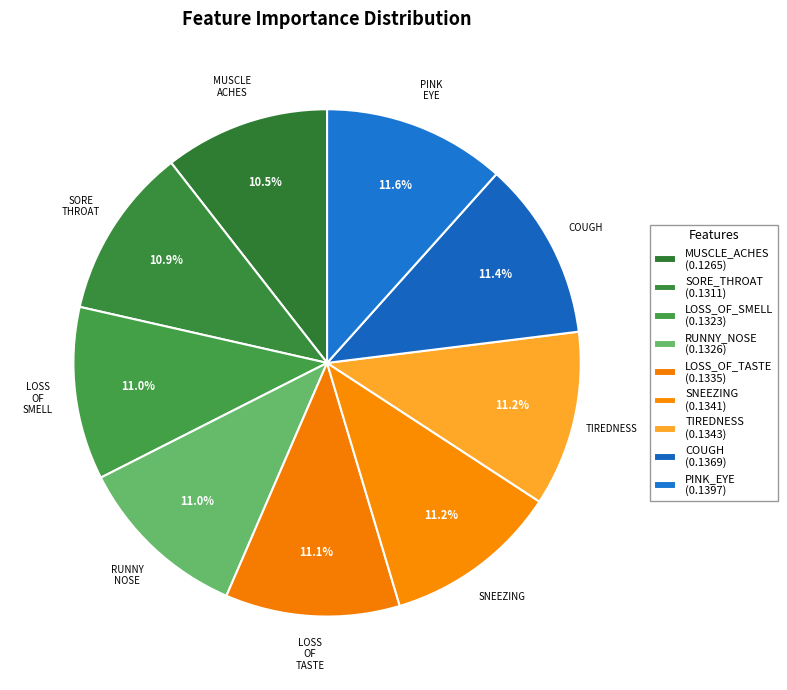

Which category has the smallest portion of the pie?

MUSCLE_ACHES